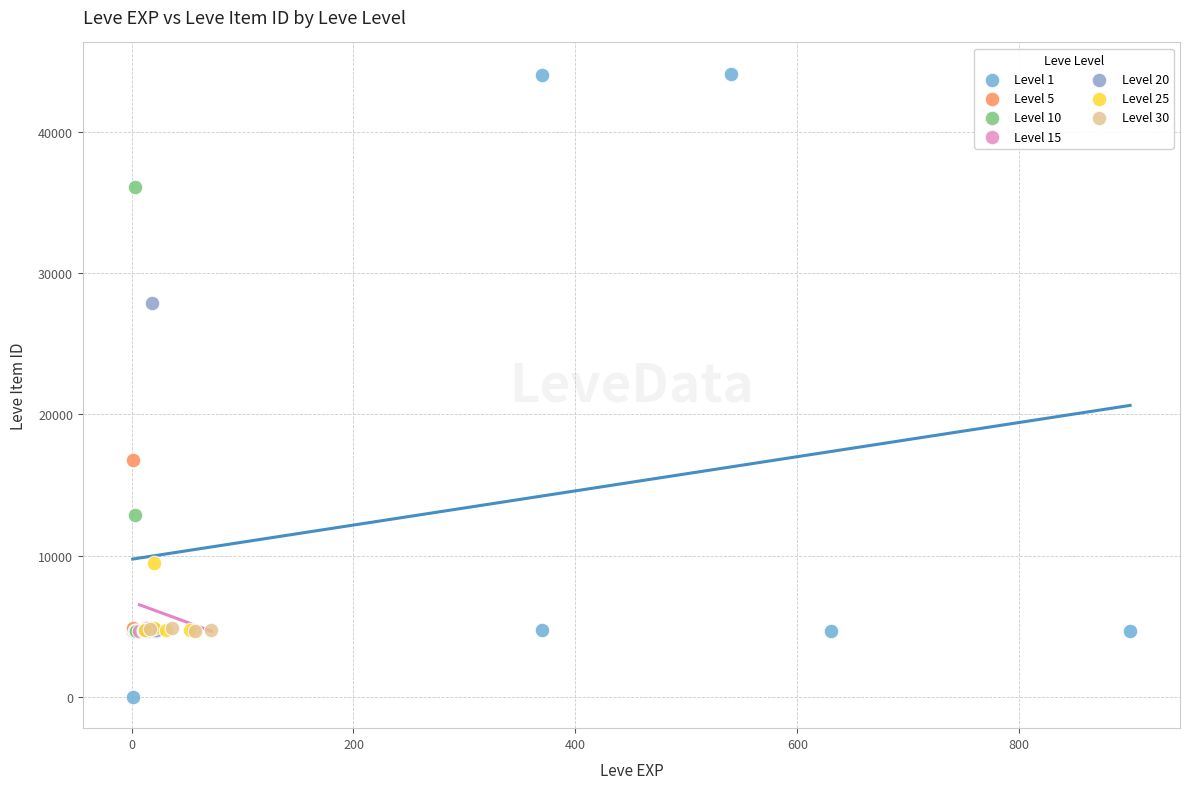

What are all the series names shown in the legend?

Level 1, Level 5, Level 10, Level 15, Level 20, Level 25, Level 30